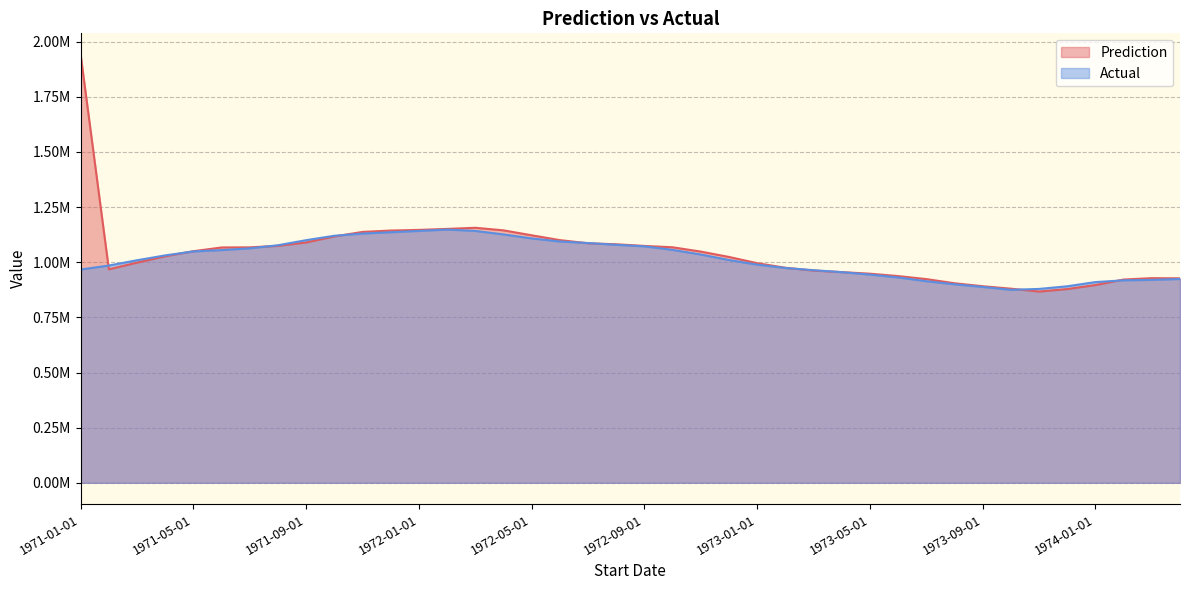

At which label does Prediction first exceed 1048300?

1971-01-01